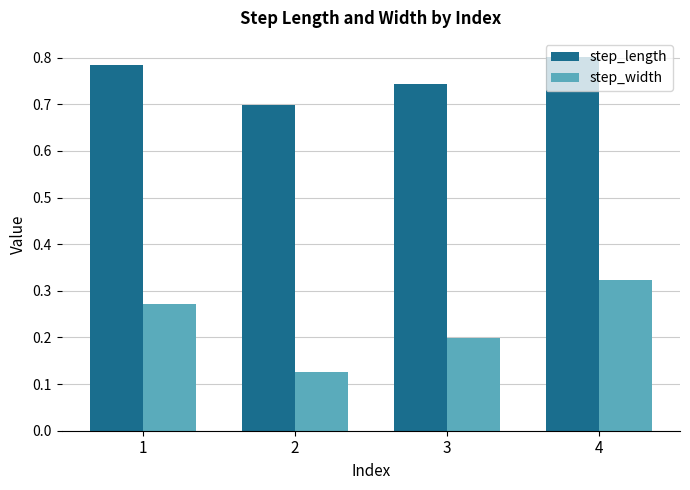

What is the sum of the step_length values at 3 and 1?

1.5